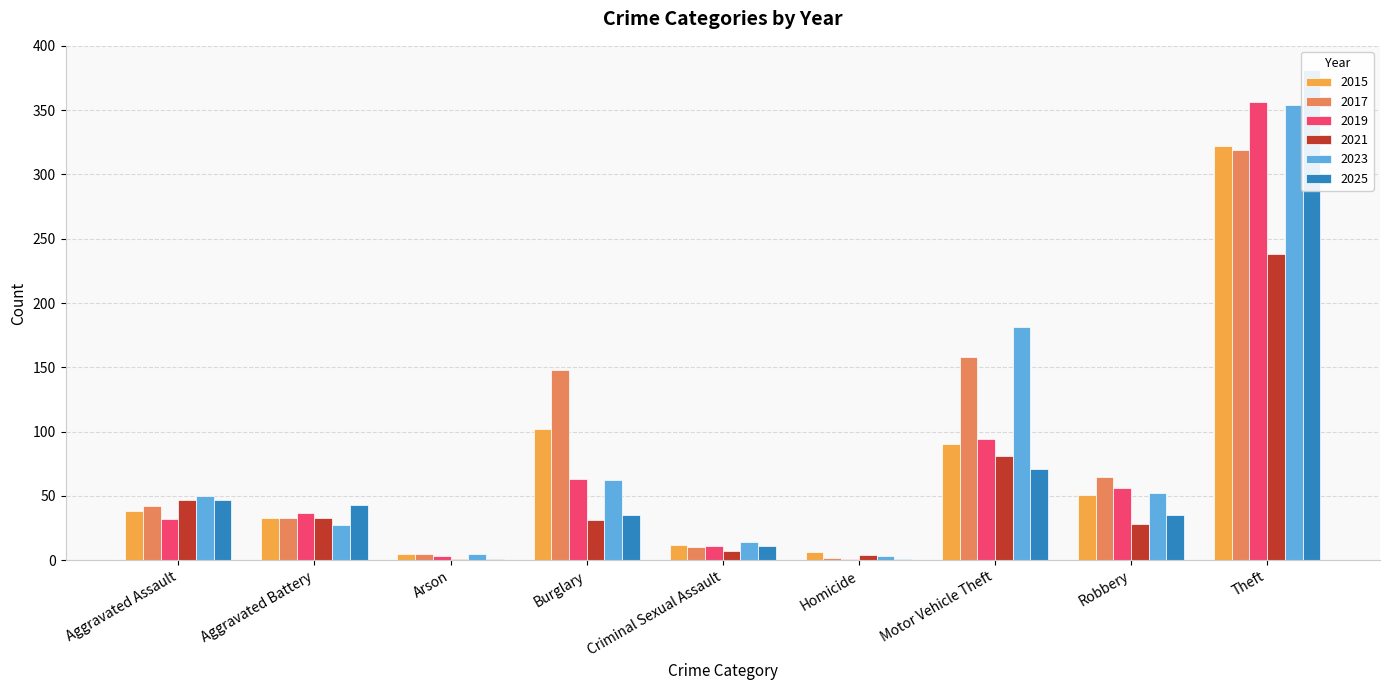

Reading left to right, what are all the values shown in this chart?

2015: 38	33	5	102	12	6	90	51	322
2017: 42	33	5	148	10	2	158	65	319
2019: 32	37	3	63	11	1	94	56	356
2021: 47	33	1	31	7	4	81	28	238
2023: 50	27	5	62	14	3	181	52	354
2025: 47	43	1	35	11	1	71	35	381